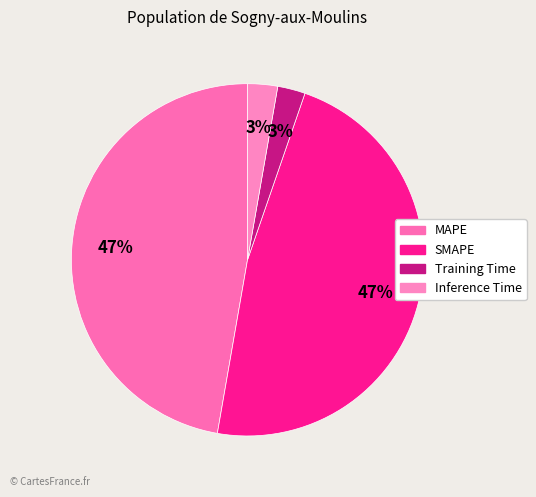

Count the number of slices in the pie.

4